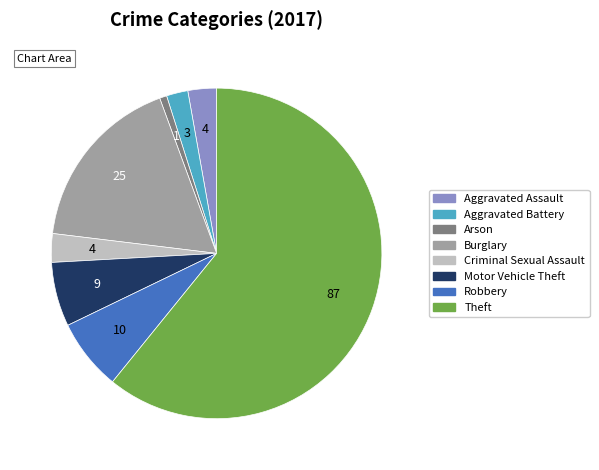

How many slices are in this pie chart?

8